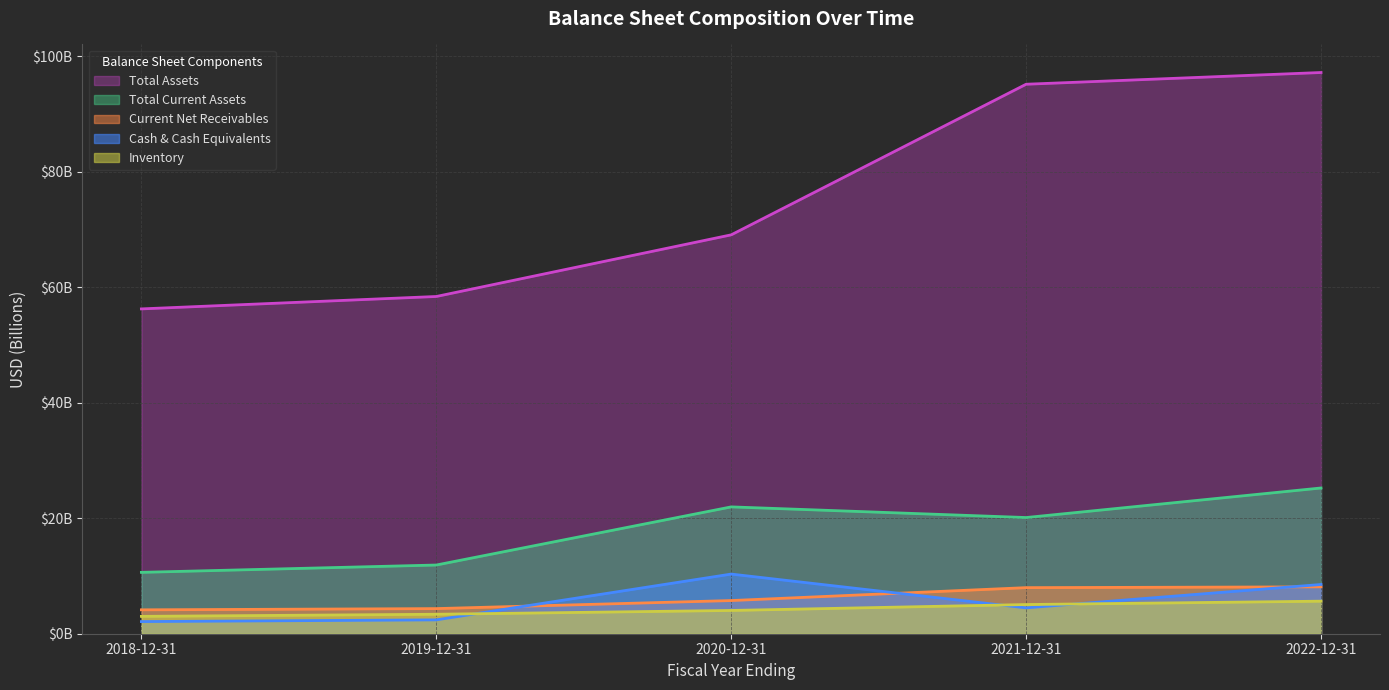

What is the label of the 1st point from the right?

2022-12-31